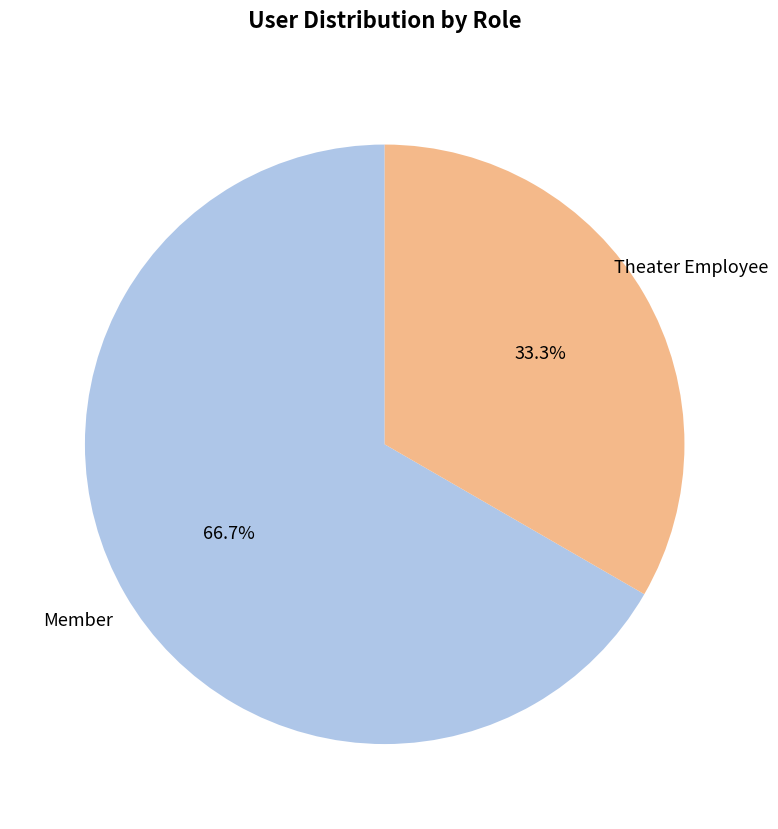

Rank the categories by value from highest to lowest.

Member, Theater Employee